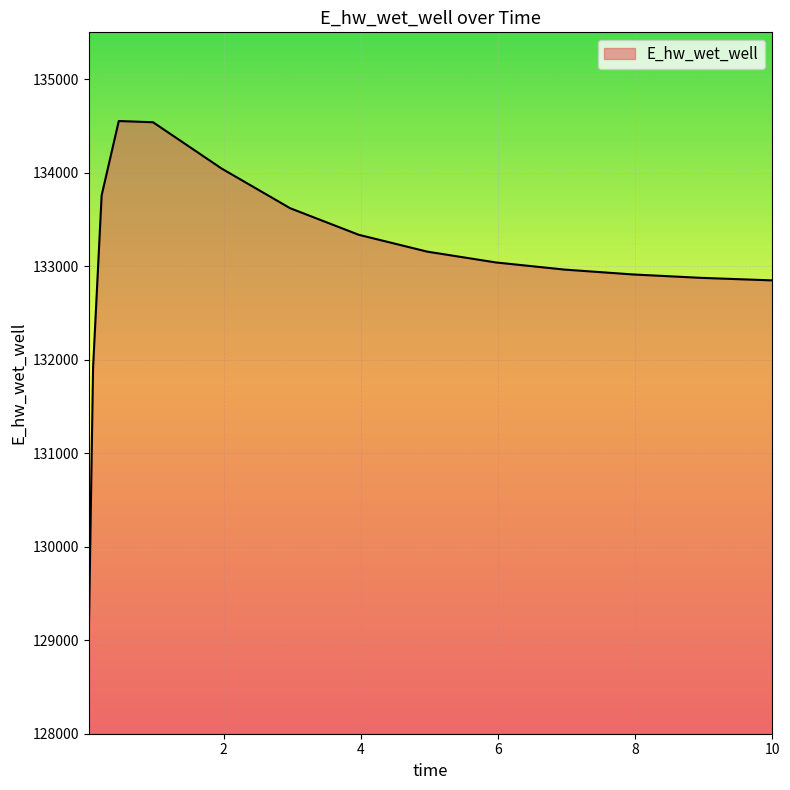

What is the minimum value shown in the chart?

129041.9